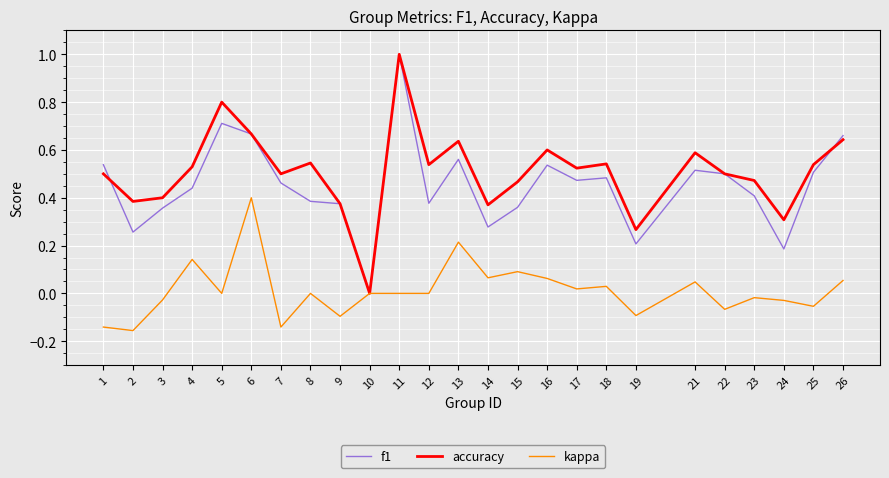

How many lines are shown in the chart?

3